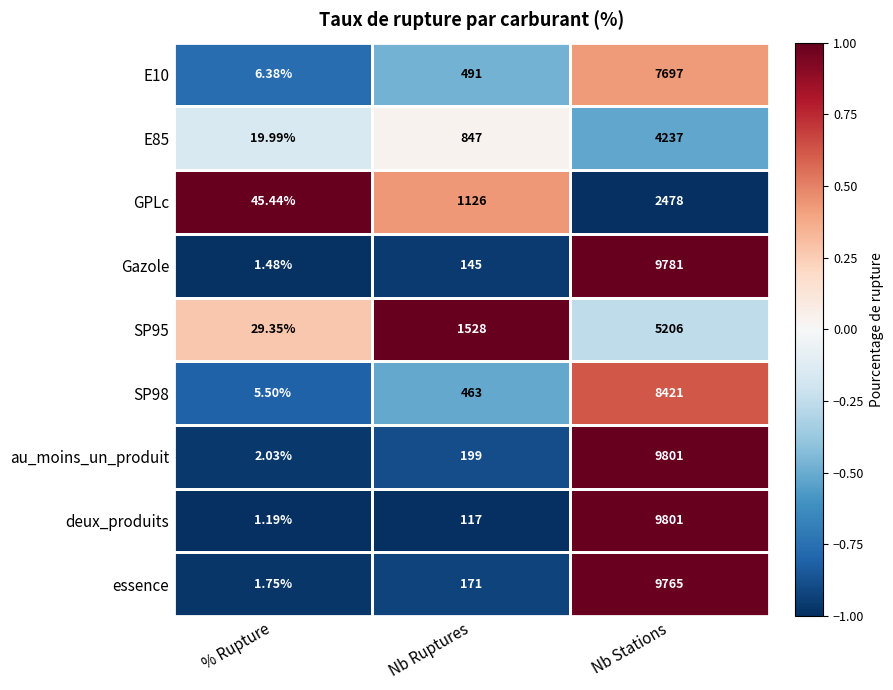

Where is SP98 nearest to the value 4213?

Nb Ruptures